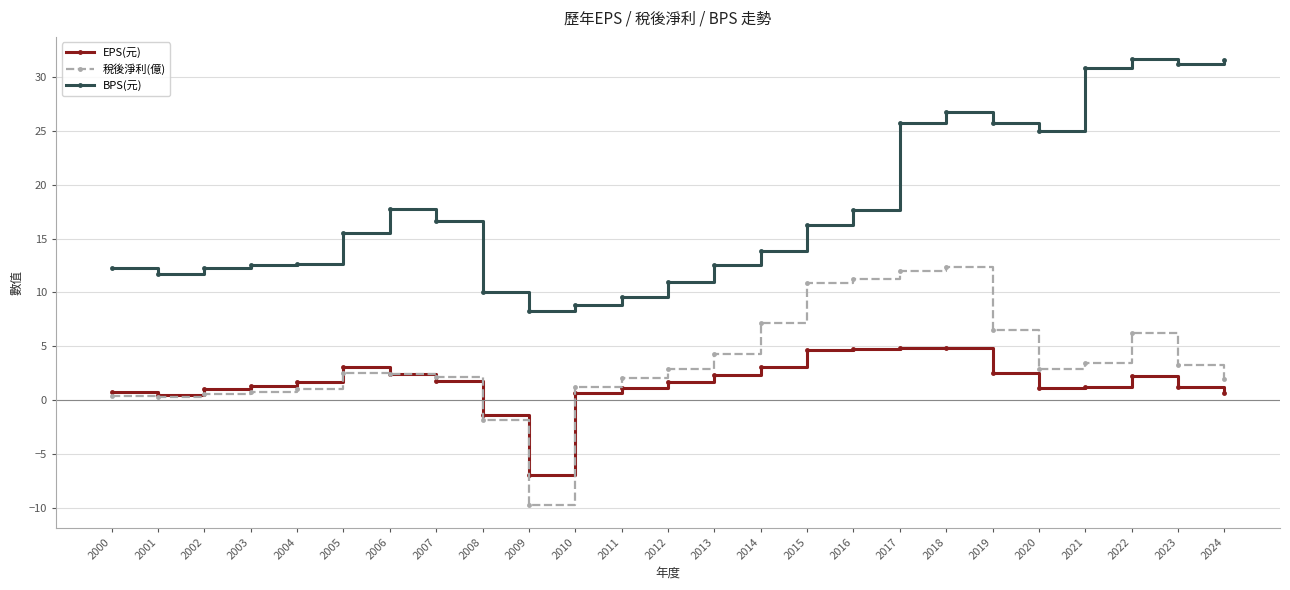

True or false: BPS(元) and EPS(元) cross at least once.

False